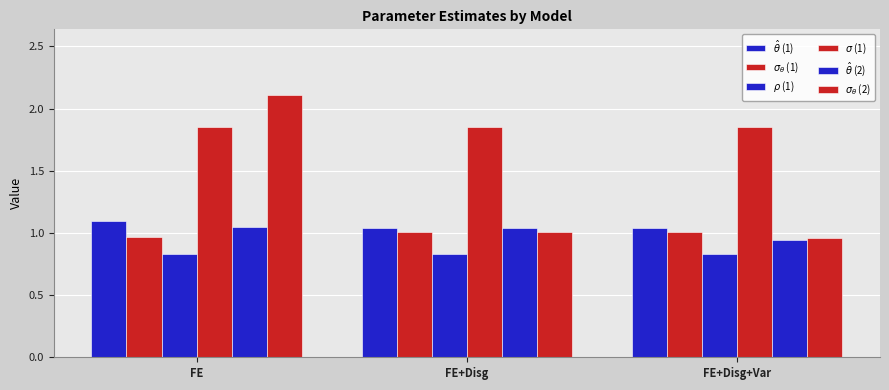

What is the label of the 1st bar from the right?

FE+Disg+Var